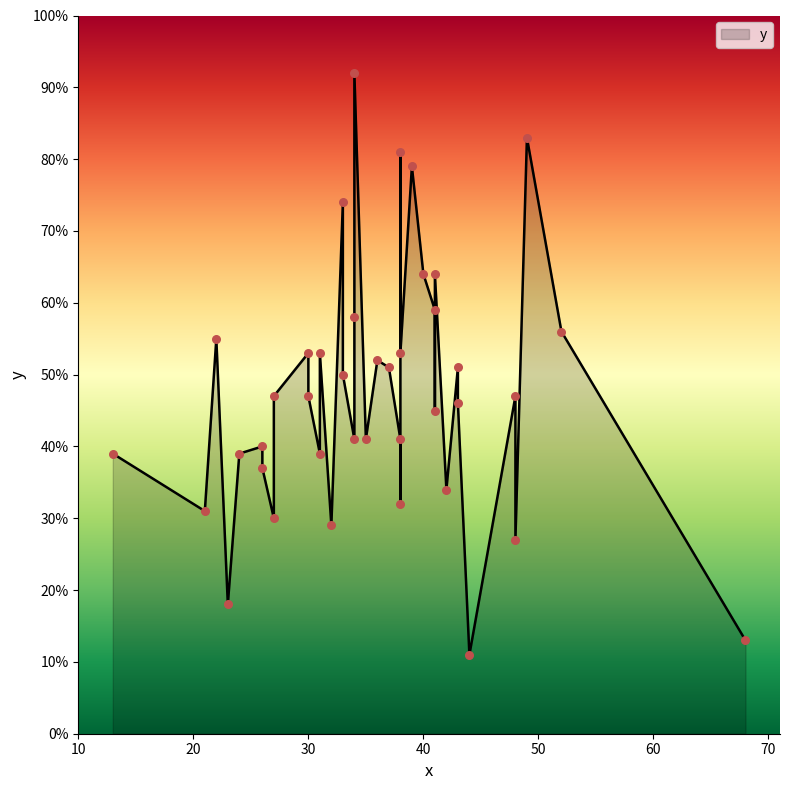

Which has a higher value, 41 or 33?

33